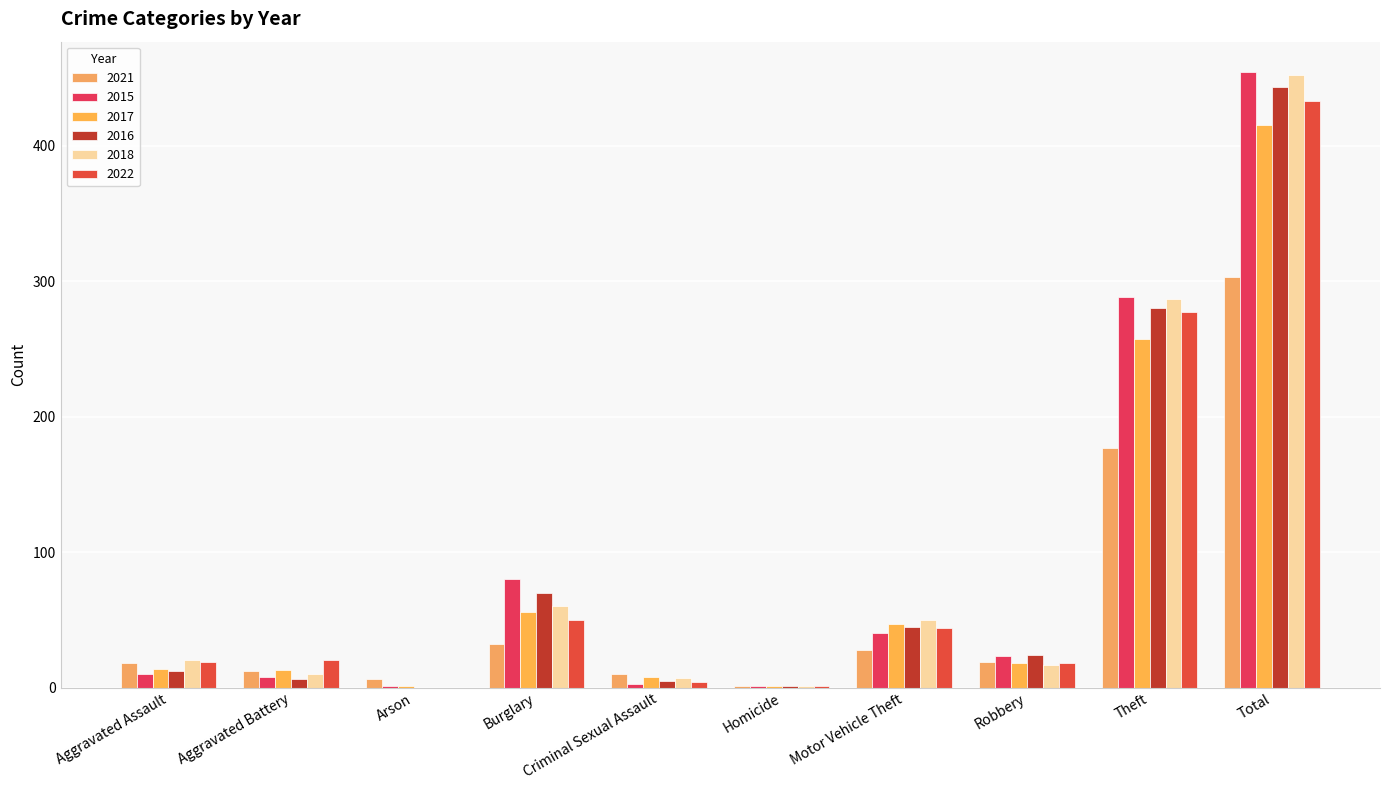

At Aggravated Assault, list the series in order from smallest to largest.

2015, 2016, 2017, 2021, 2022, 2018